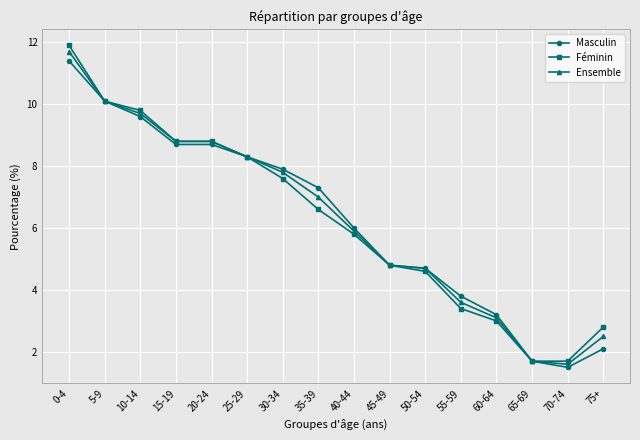

Which series changed the most between 45-49 and 60-64?

Féminin